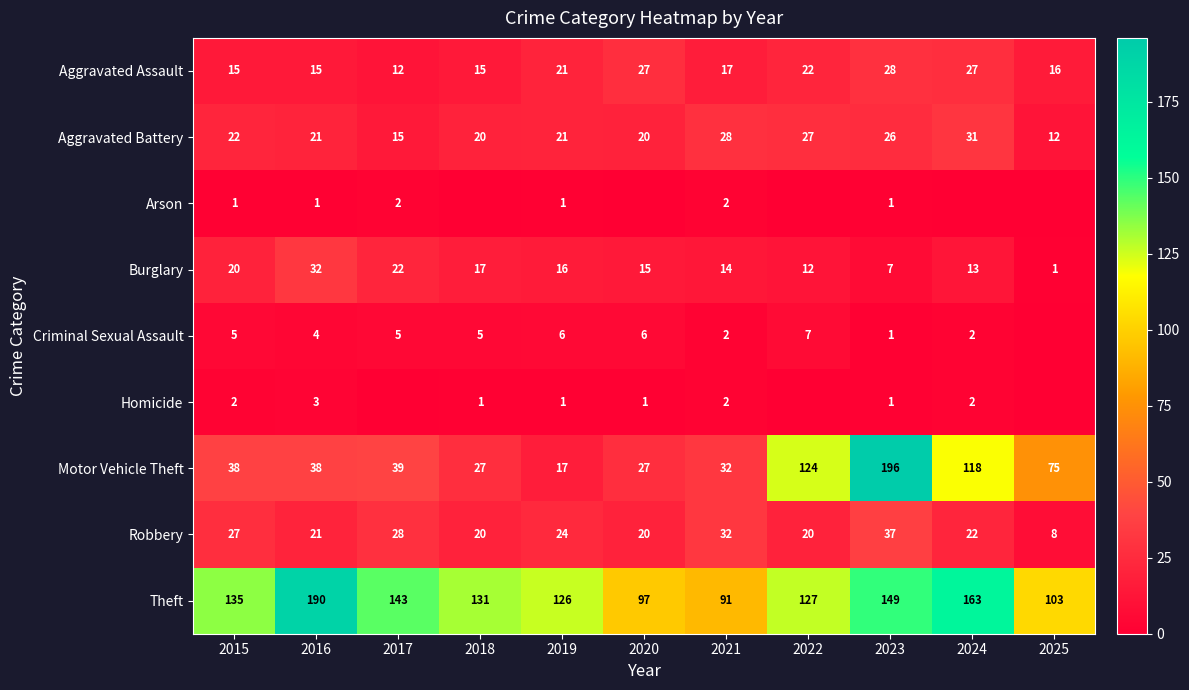

At which label does Burglary first exceed 15?

2015